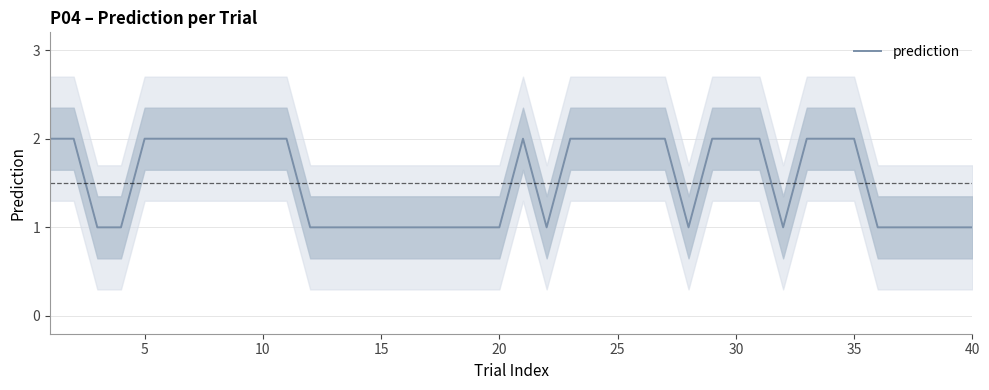

Is it true that prediction equals 2 at 25?

True